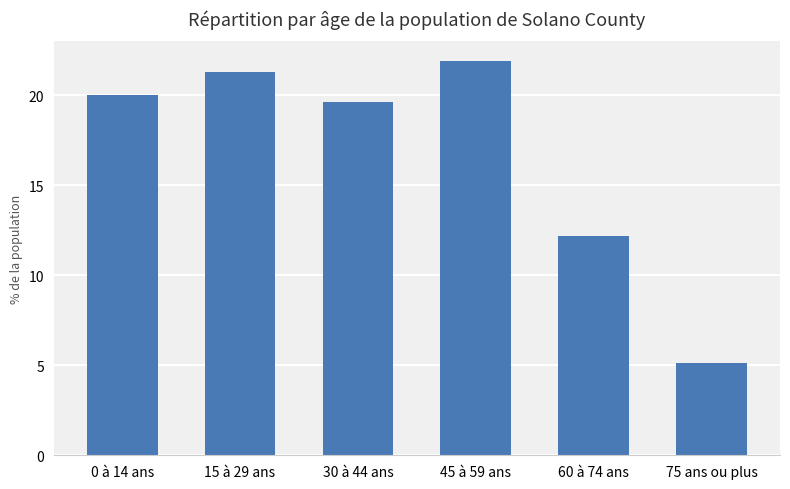

What is the label of the 2nd bar from the left?

15 à 29 ans